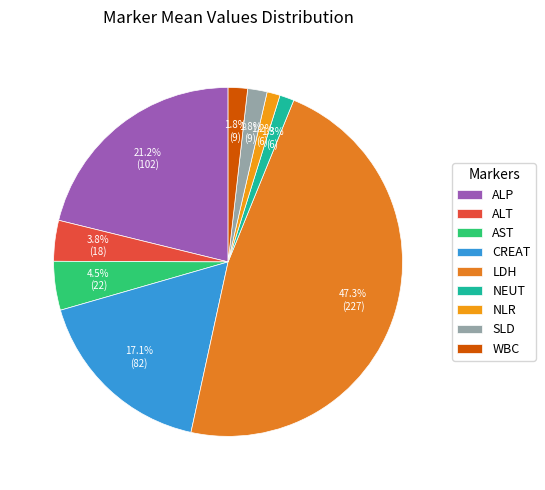

Which category has the biggest portion of the pie?

LDH